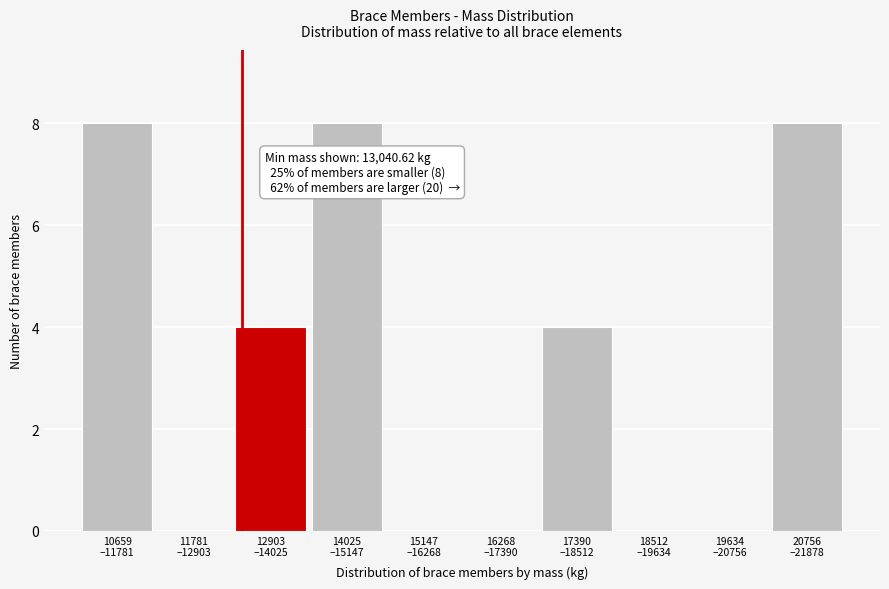

What is the sum of all values?

32